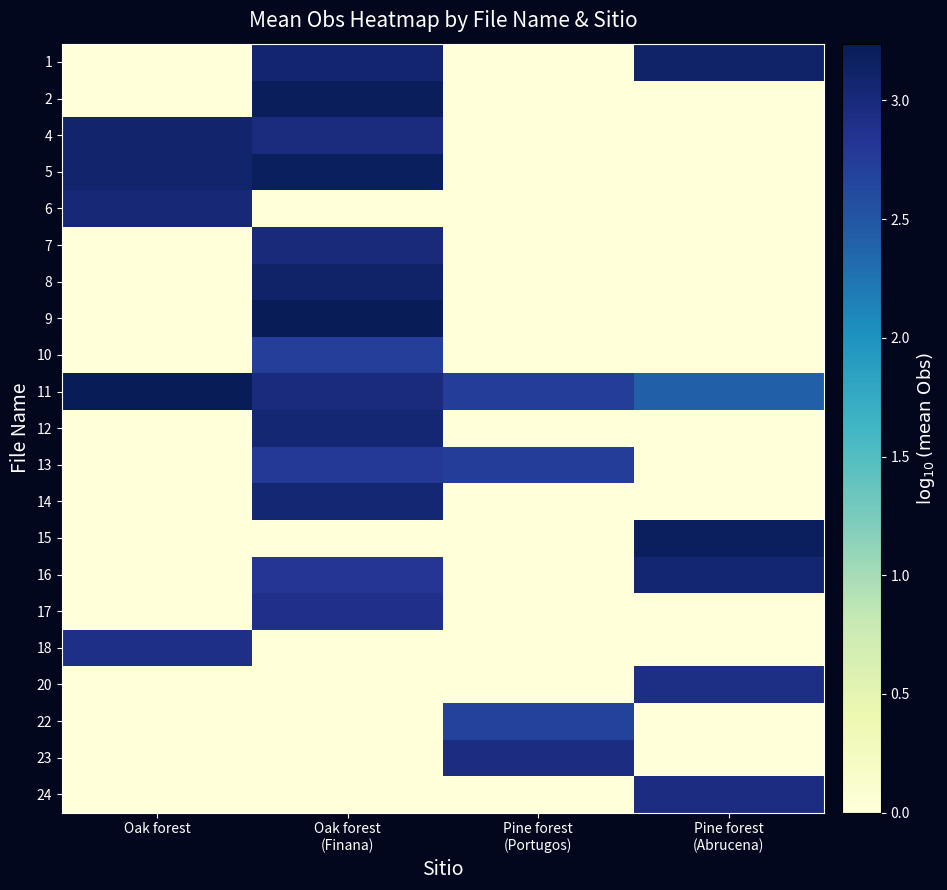

Between Oak forest (Finana) and Pine forest (Abrucena), which series saw the biggest shift?

9